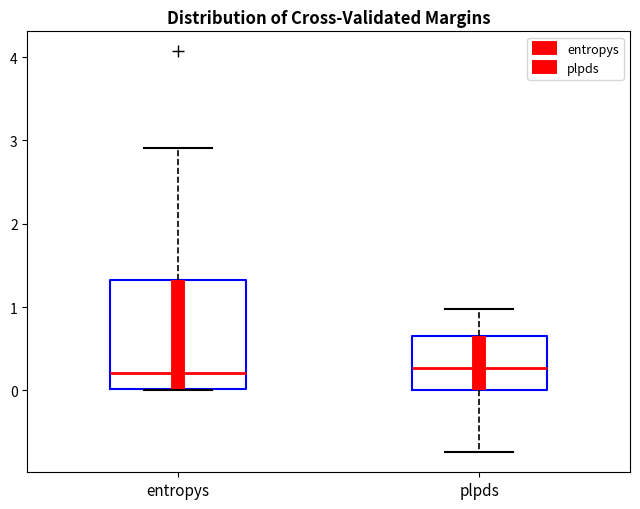

Reading left to right, transcribe this box plot: for each box, give where its median line is, the range the box spans, and where its two whiskers end, as read against the y-axis. The values are not printed on the chart, so give them approximately, as read against the axis.

entropys: median 0.2, box 0.0 to 1.3, whiskers 0.0 to 2.9
plpds: median 0.3, box 0.0 to 0.7, whiskers -0.7 to 1.0